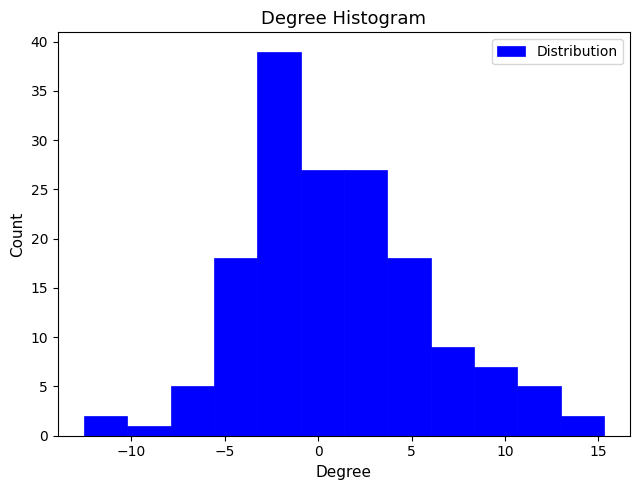

What is the height of the bar covering 6.0 to 8.5 on the x-axis? Neither the bar edges nor the heights are printed on the chart, so give them approximately, as read against the axes.

9